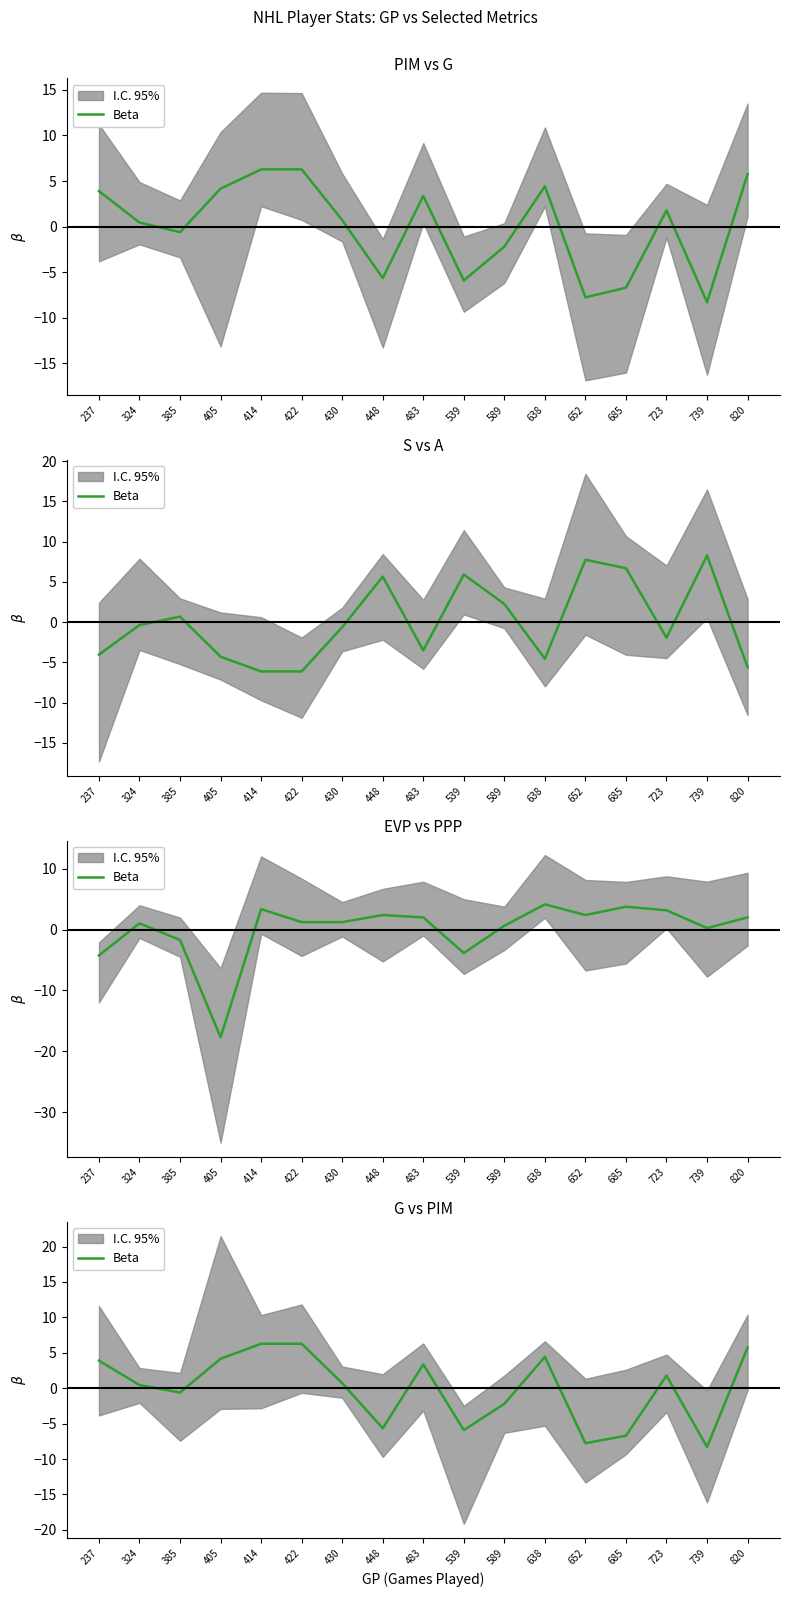

Reading left to right, list all the values displayed in this chart.

3.9	0.5	-0.6	4.2	6.3	6.3	0.7	-5.6	3.4	-5.9	-2.2	4.4	-7.8	-6.7	1.8	-8.3	5.8